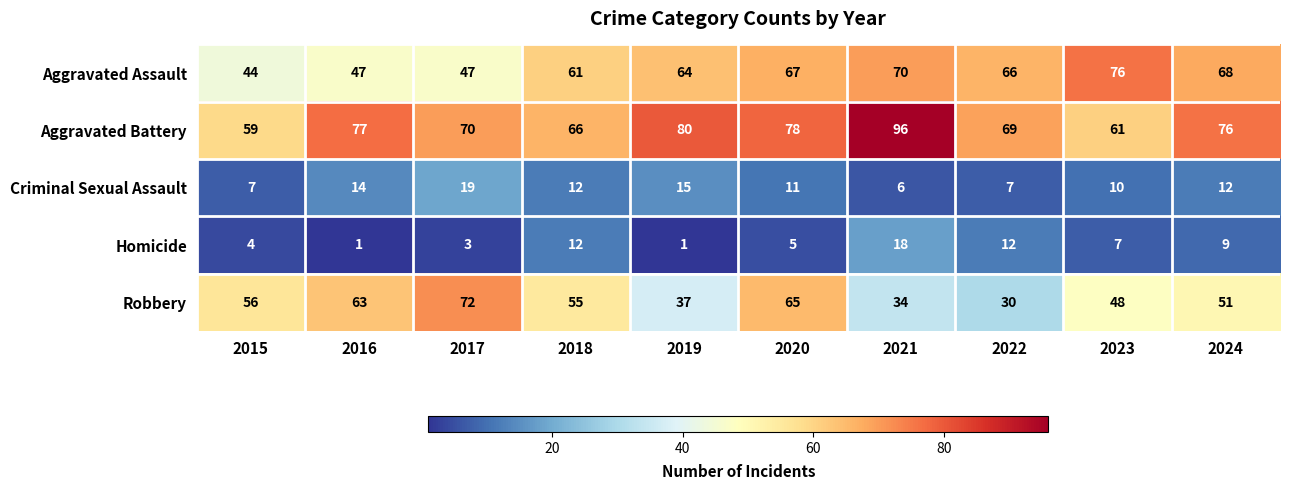

Which category has the highest value in the Homicide series?

2021